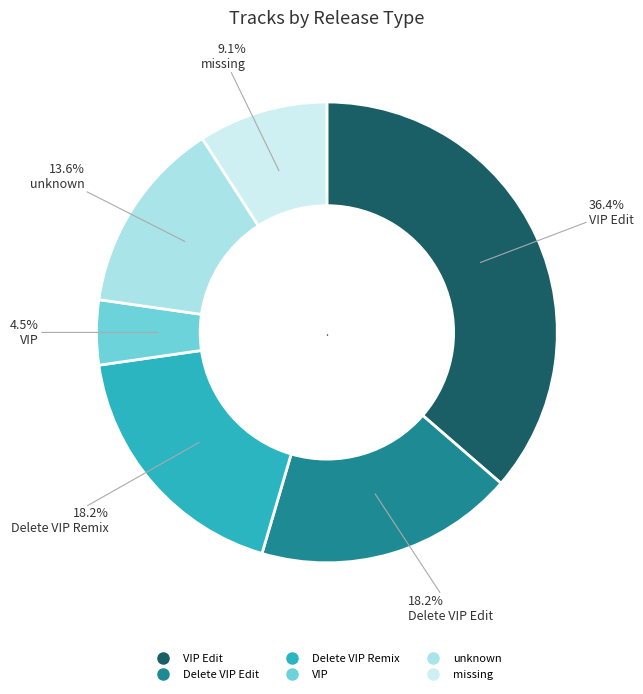

Is there any slice that represents more than half of the pie?

No